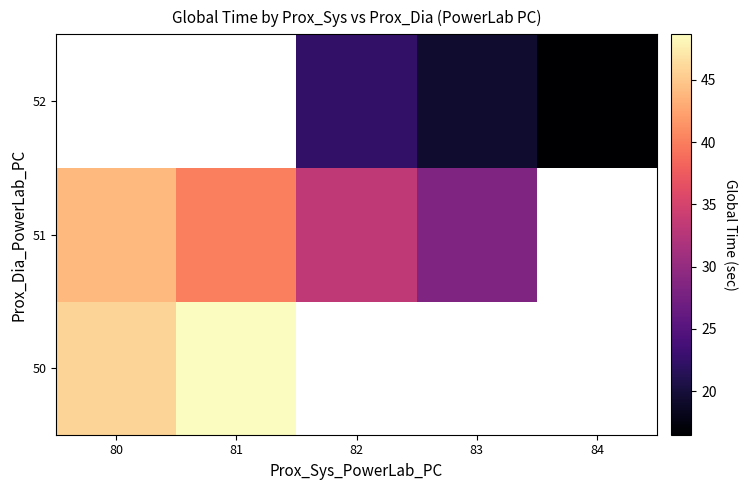

What is the smallest value displayed?

16.5